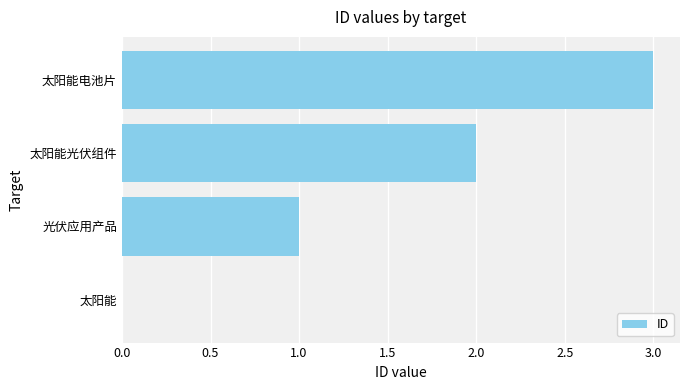

True or false: the data shows 0 at 太阳能.

True